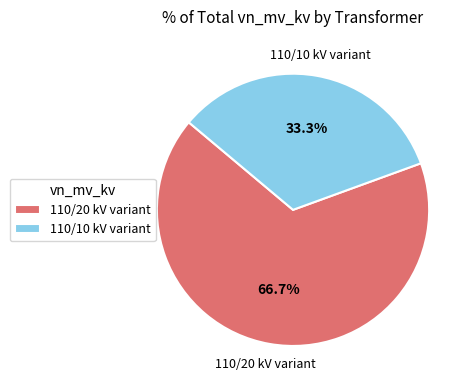

To the nearest percent, what is the difference between the largest and smallest slice percentages?

33%